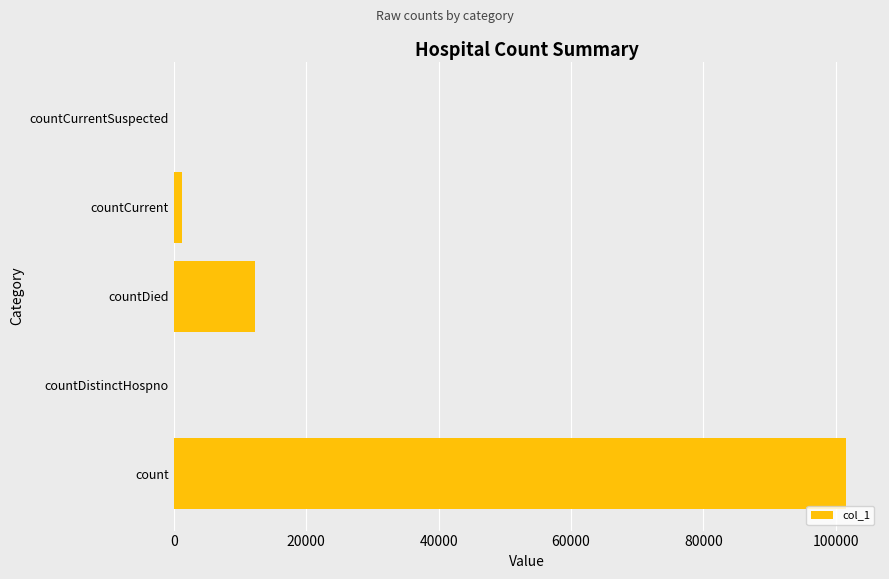

At which label is the value closest to 50798?

countDied